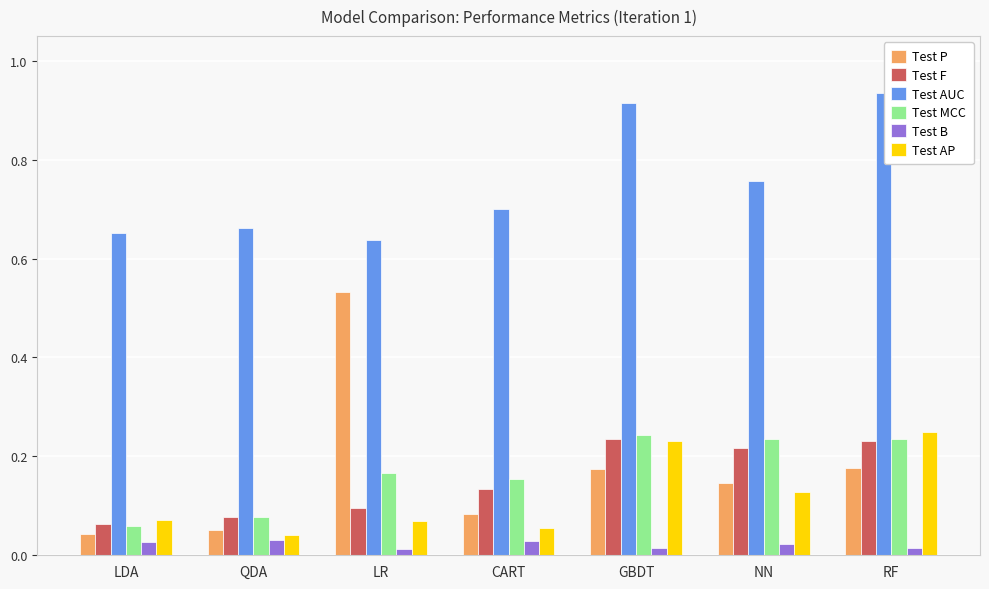

What position from the left is NN?

6